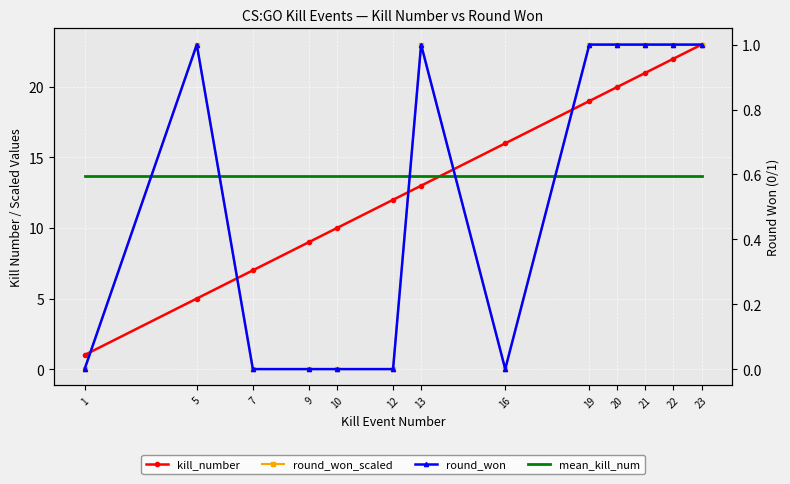

Which series changed the most between 16 and 22?

round_won_scaled